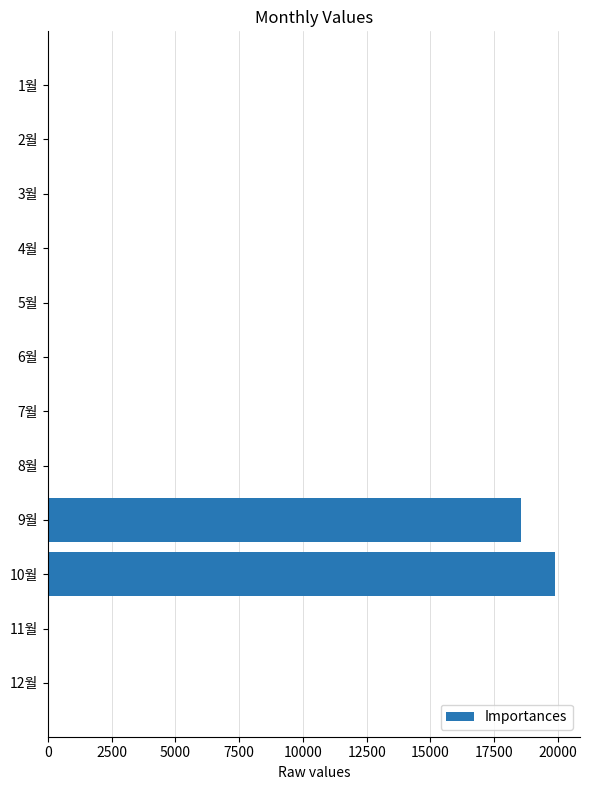

How many distinct data groups are displayed?

1